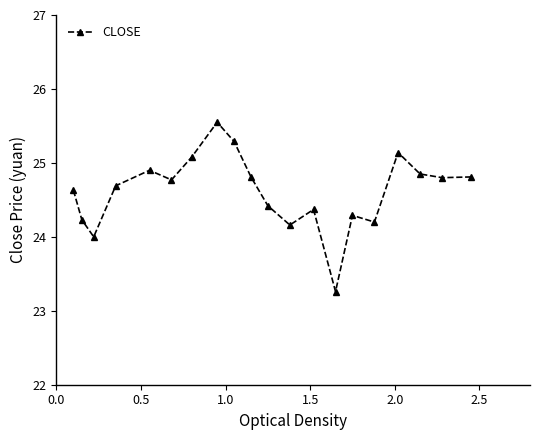

What is the smallest value displayed?

23.3